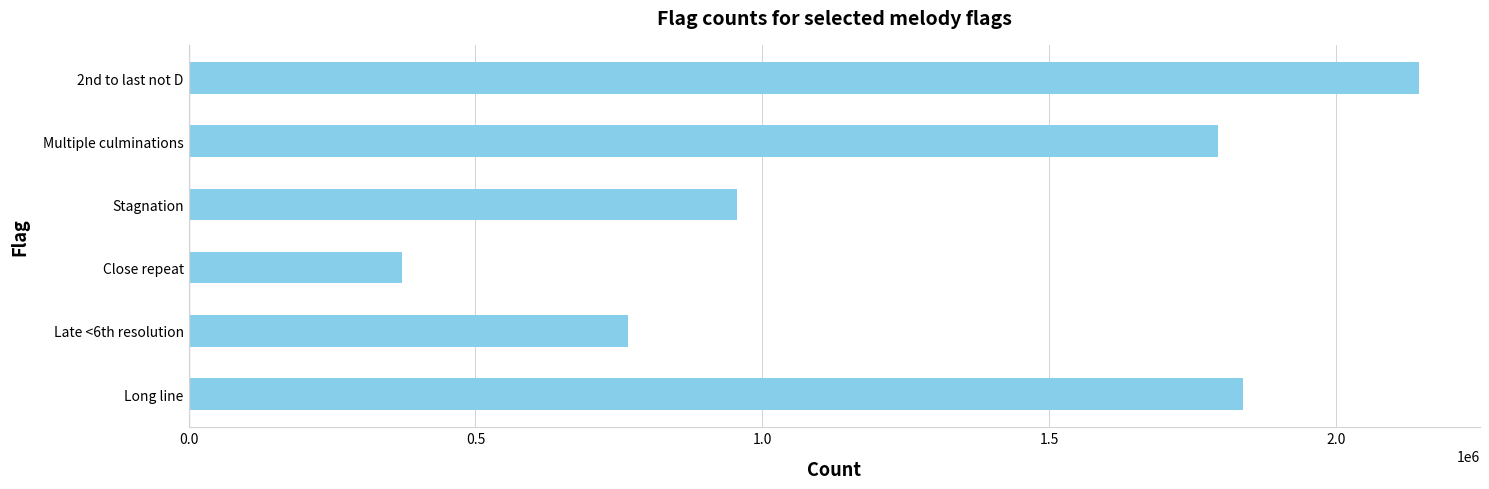

At which category does the chart reach its minimum across all series?

Close repeat